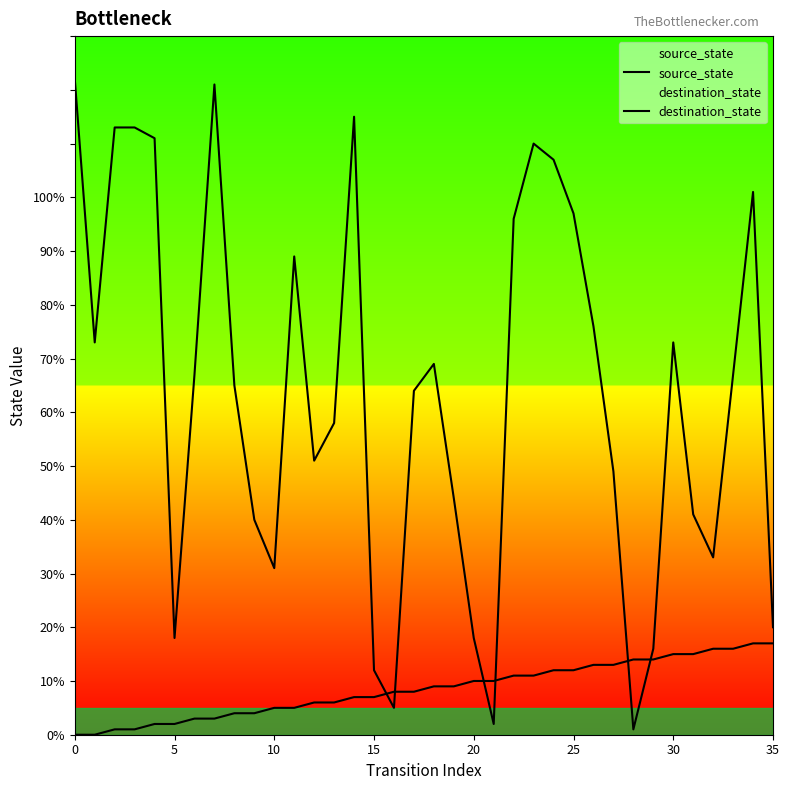

How many lines are shown in the chart?

2